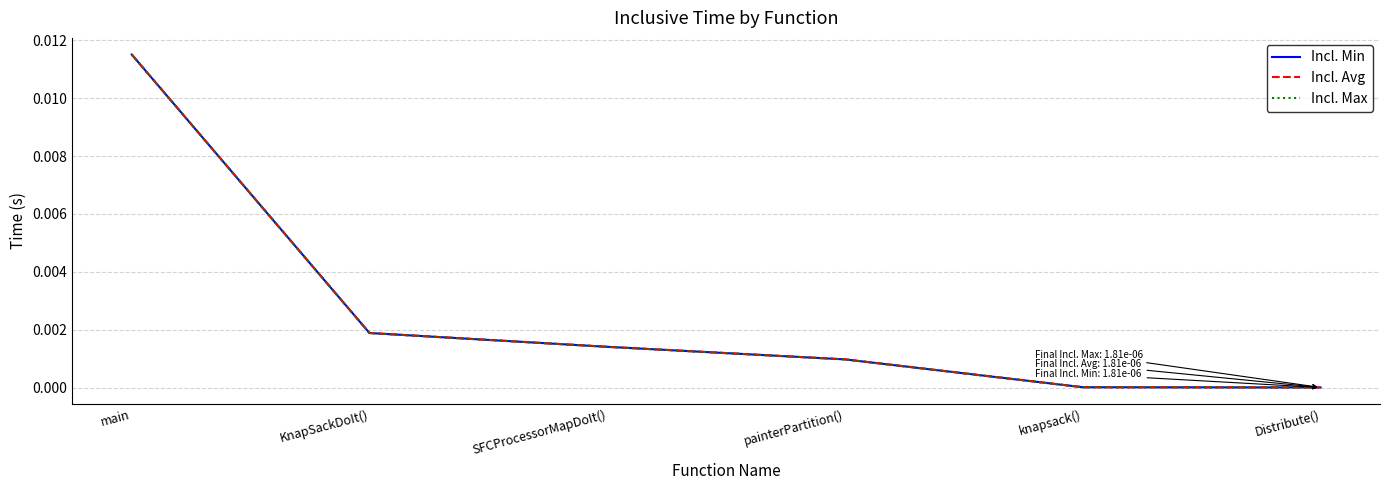

Does the chart display data point markers on the line(s)?

No